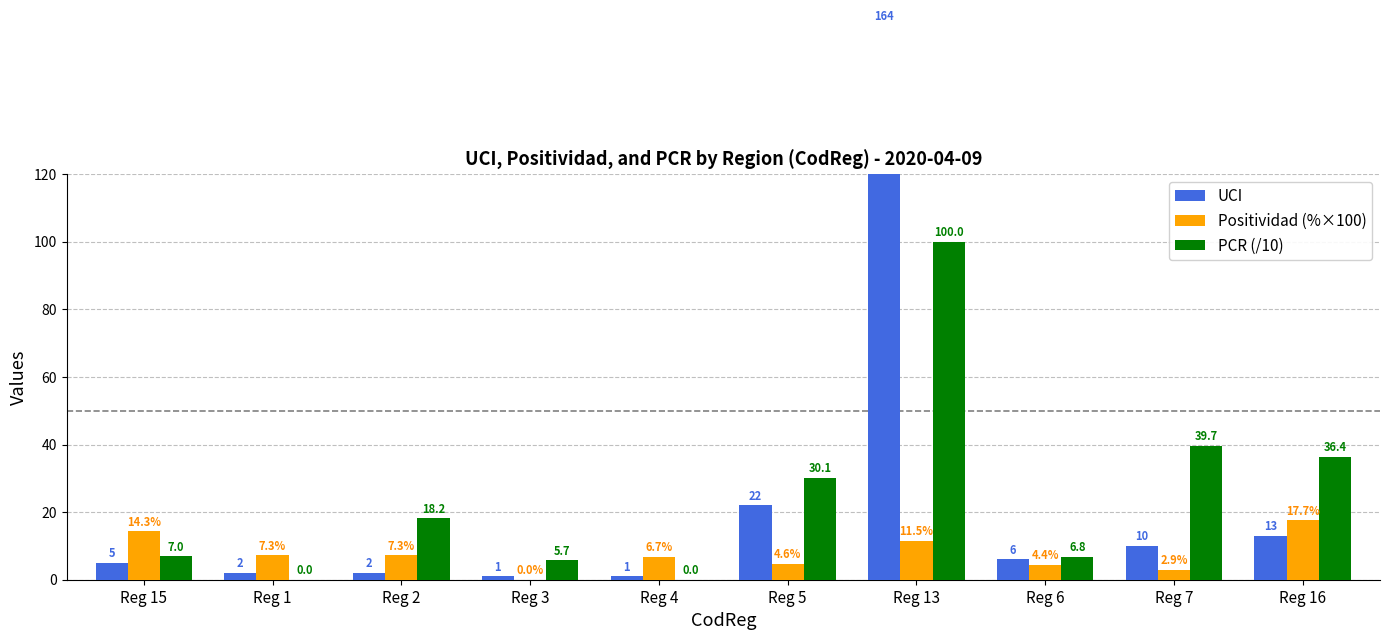

Is it true that UCI equals 0.4 at Reg 4?

False